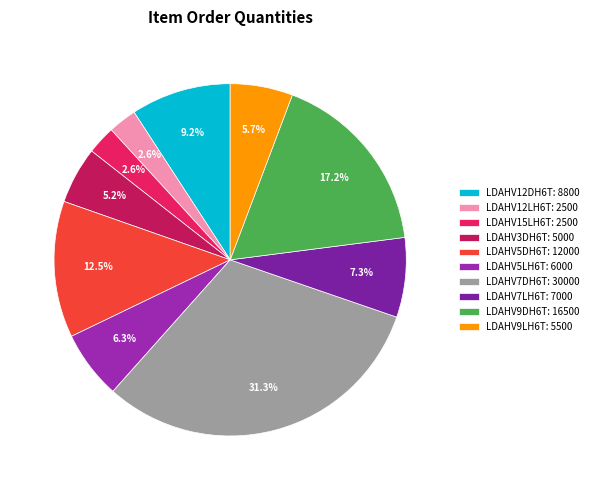

To the nearest percent, what is the difference between the largest and smallest slice percentages?

29%